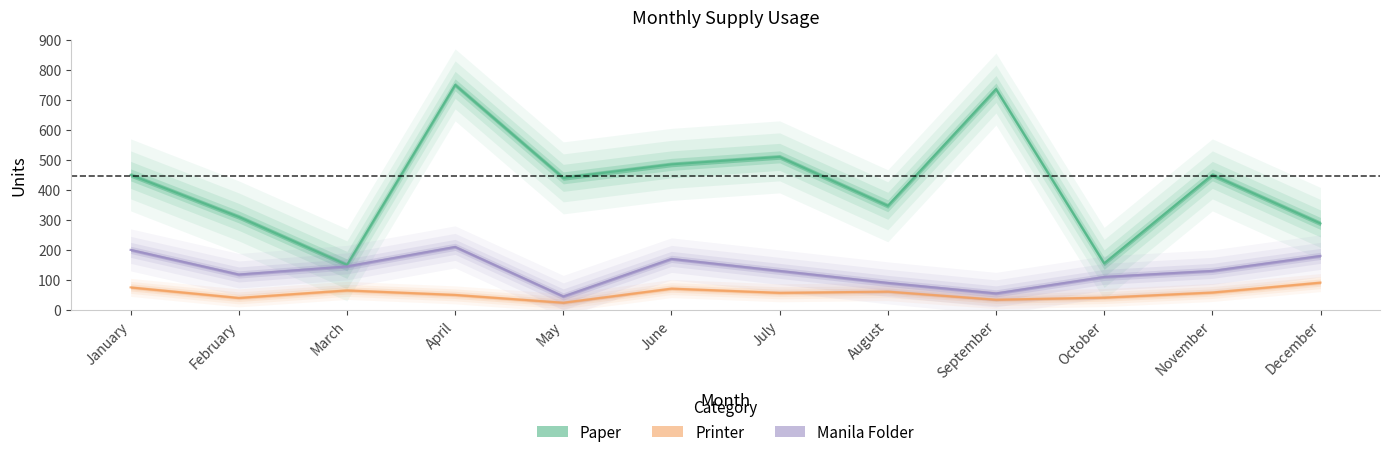

True or false: Printer and Manila Folder intersect in this chart.

False